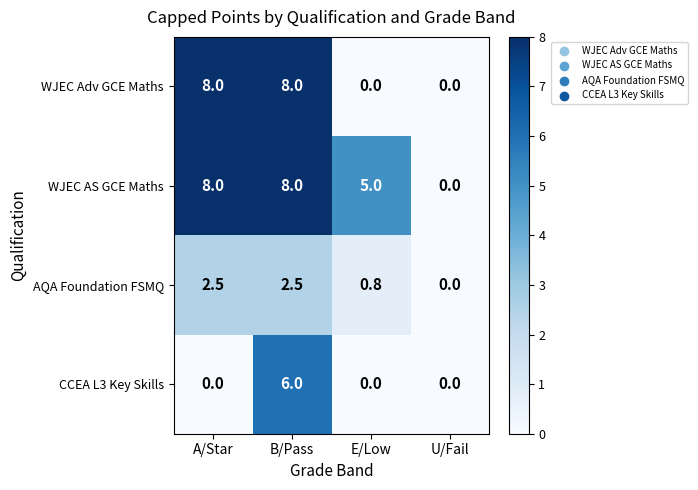

What is the greatest value displayed?

8.0